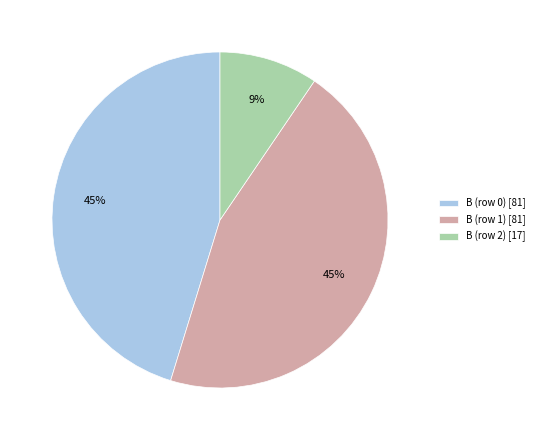

To the nearest percent, what is the average slice percentage?

33%